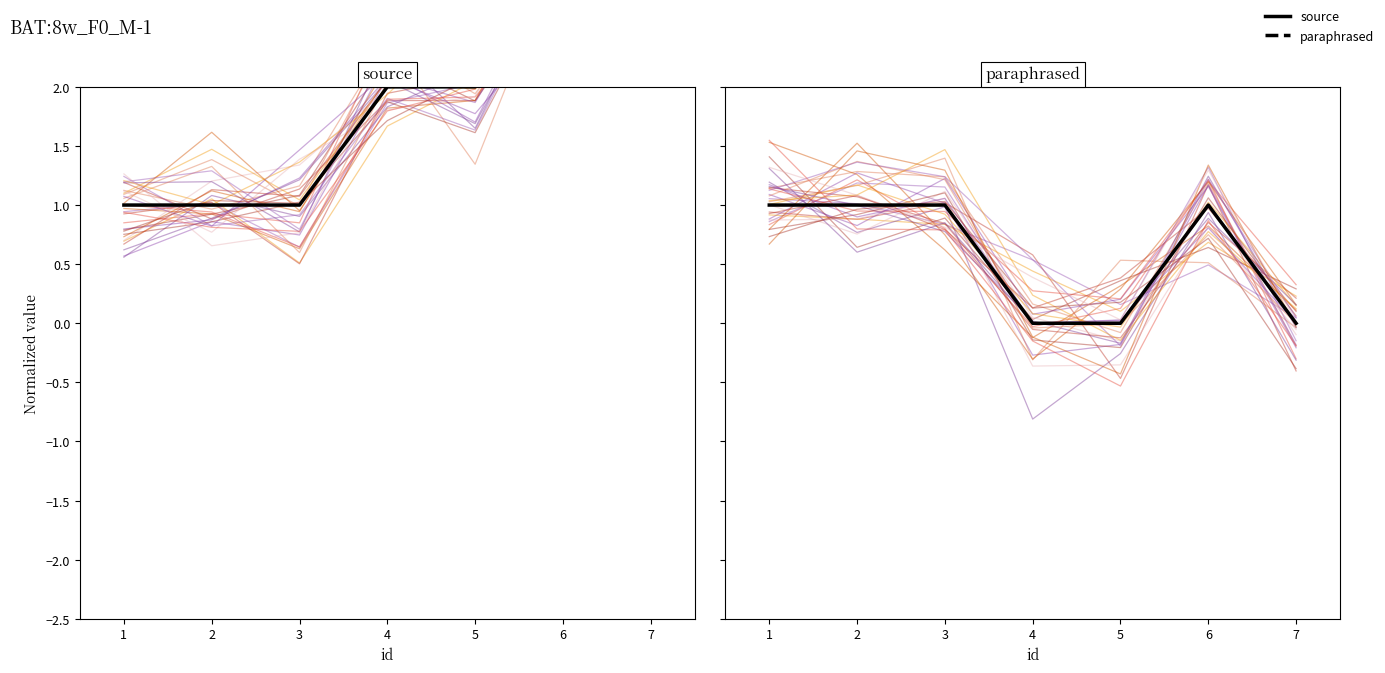

Rank the categories by paraphrased value from highest to lowest.

1, 2, 3, 6, 4, 5, 7